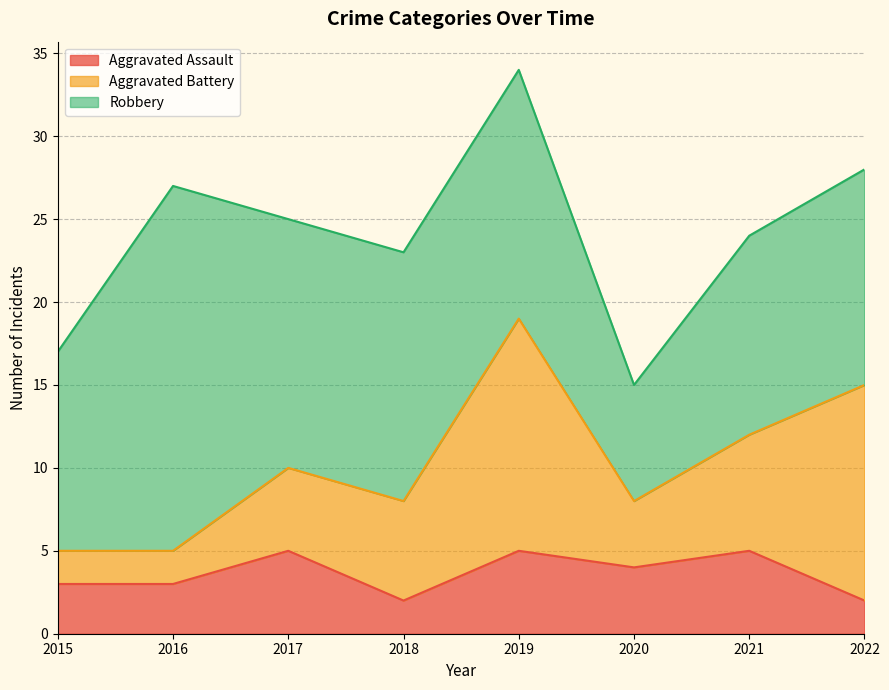

Is it true that Aggravated Assault equals 5 at 2016?

False